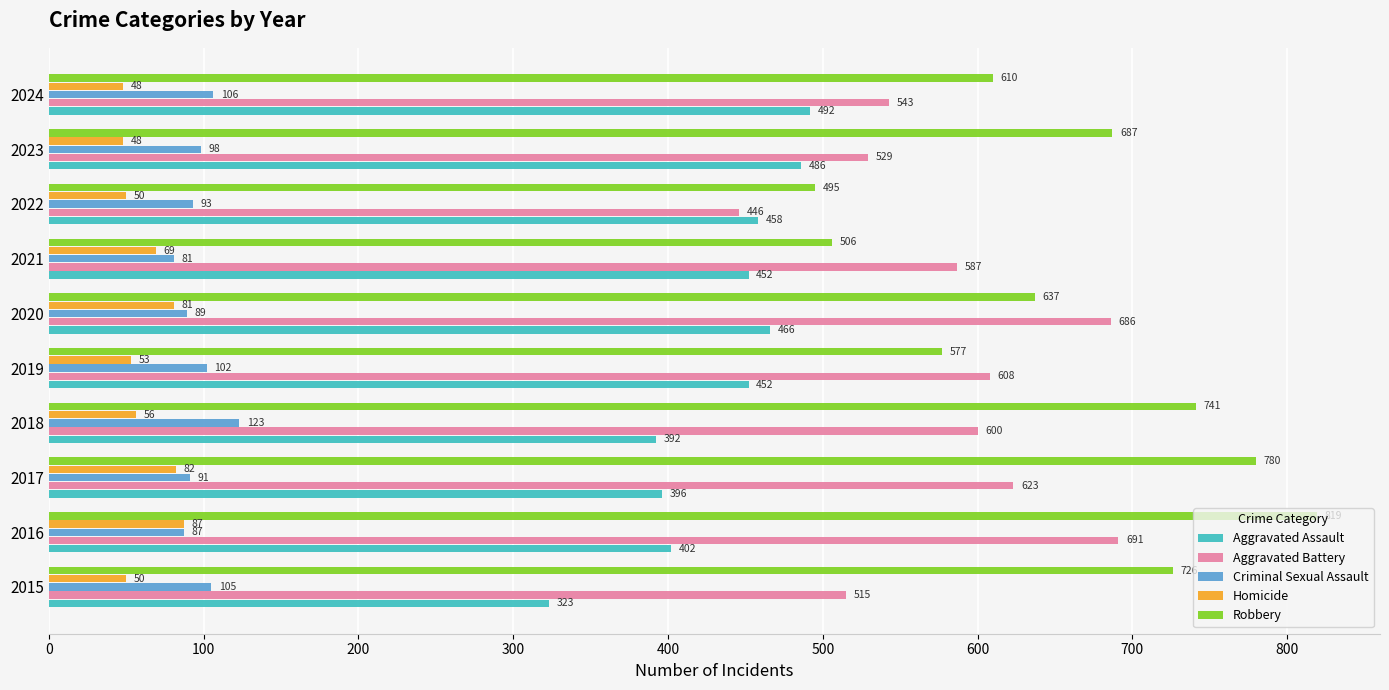

The Homicide series shows 48 at 2023. True or false?

True